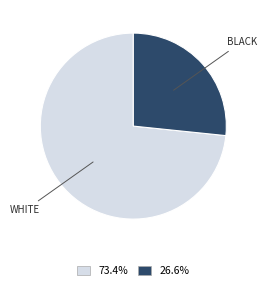

Is there a majority slice in this chart?

Yes